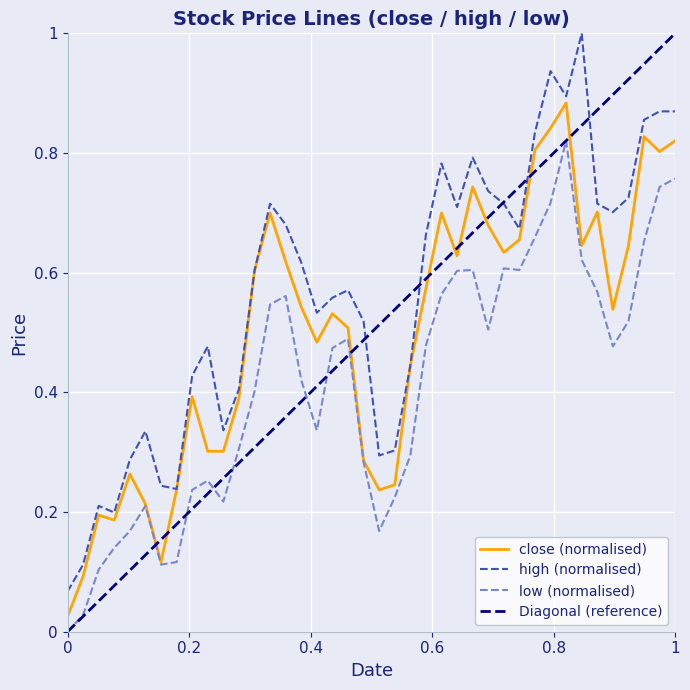

Rank the series at 2007-02-28 from lowest to highest value.

low, close, high